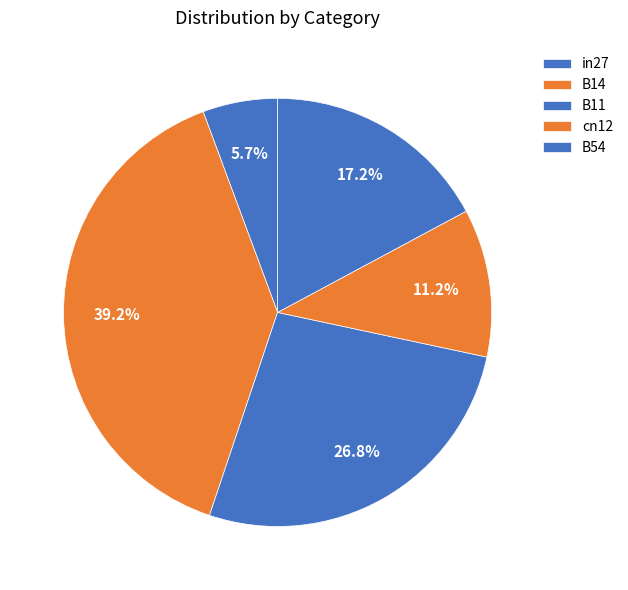

Rank the categories by value from lowest to highest.

in27, cn12, B54, B11, B14